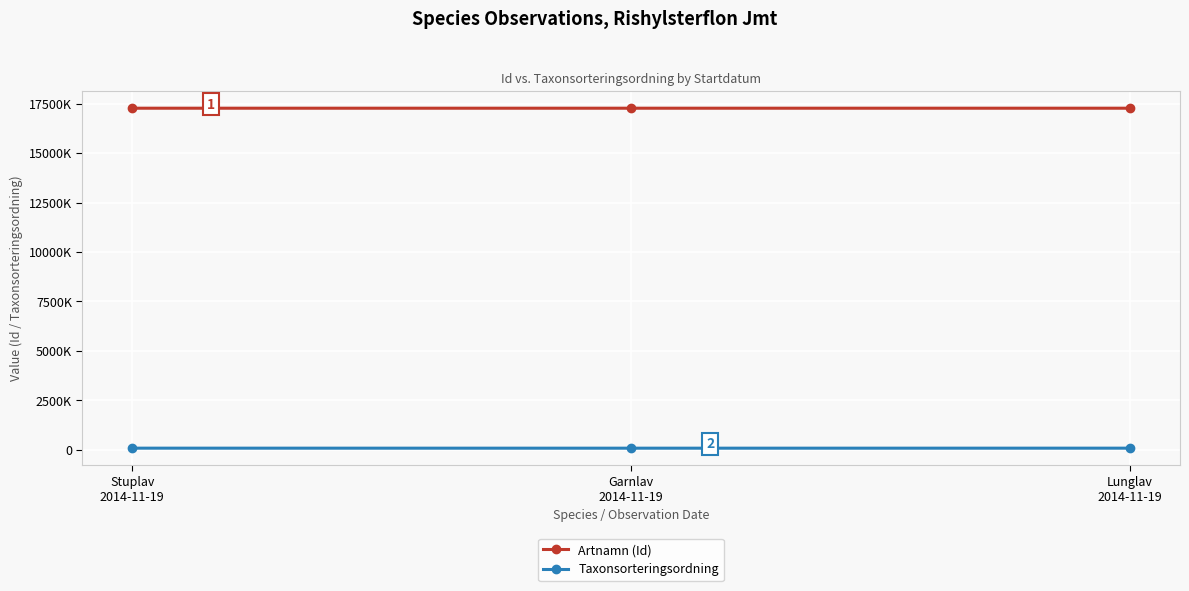

What are all the series names shown in the legend?

Artnamn (Id), Taxonsorteringsordning